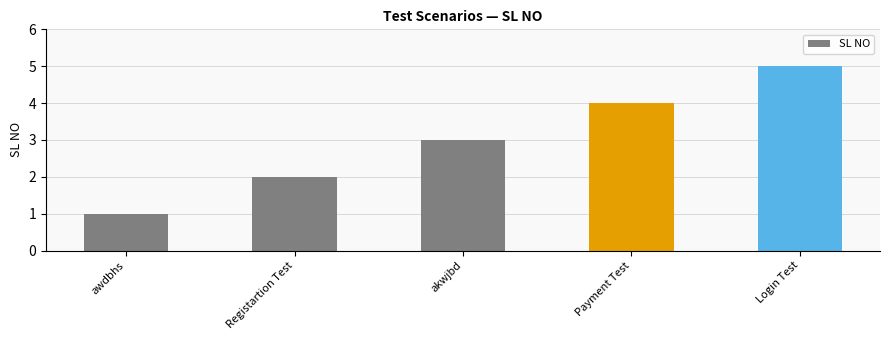

What is the ratio of the value at Login Test to the value at akwjbd?

1.7